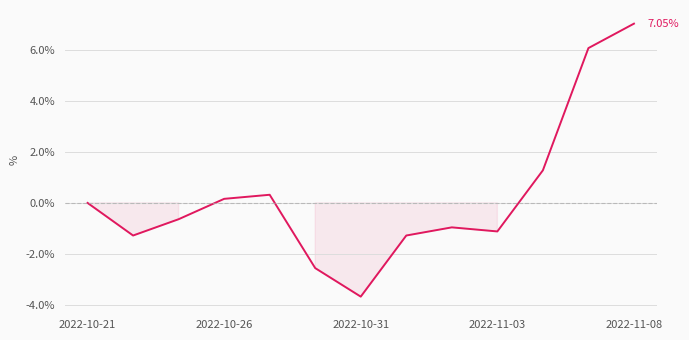

What is the minimum value shown in the chart?

-3.7